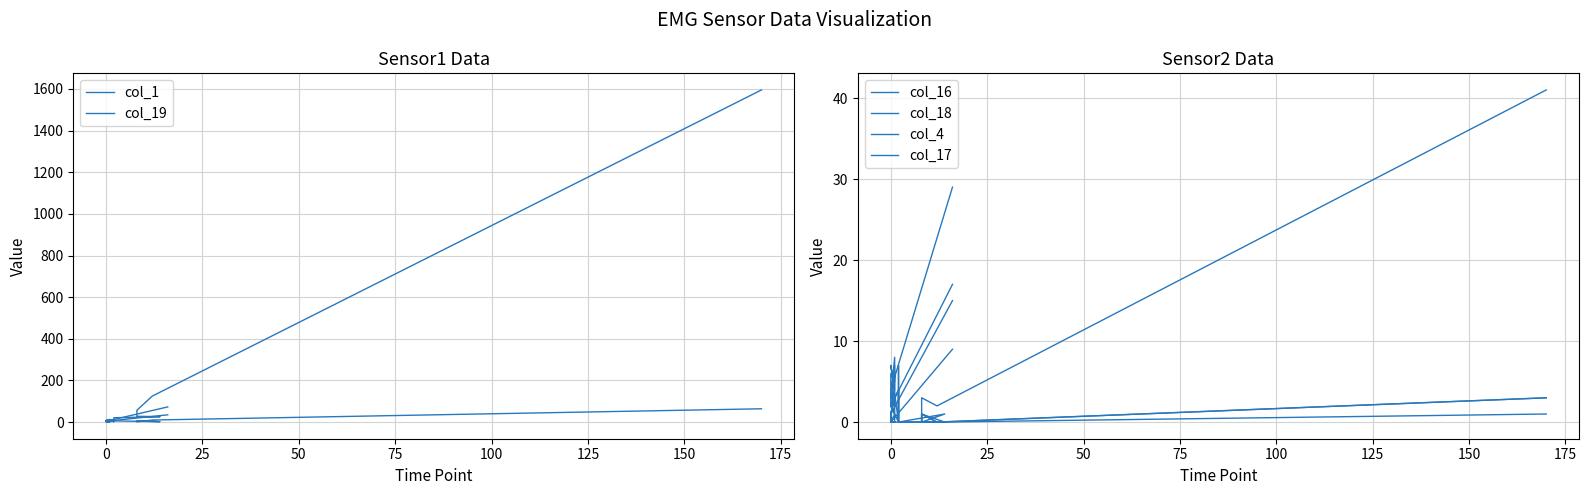

Reading right to left, extract all data points from this chart.

col_1: 35	4	1	3	5	3	0	2	4	5	3	8	4	10	21	26	28	57	125	1595
col_19: 73	4	6	4	8	7	7	13	8	8	8	4	2	2	6	2	6	1	10	64
col_16: 29	4	6	5	6	3	8	4	7	7	0	4	3	1	0	0	0	1	0	1
col_18: 15	1	0	7	3	1	3	1	2	2	0	3	7	5	0	0	1	0	0	3
col_4: 9	0	0	0	0	0	0	1	0	0	0	0	0	0	0	0	0	3	2	41
col_17: 17	2	4	2	3	3	4	4	2	2	4	1	1	0	0	1	0	1	0	3